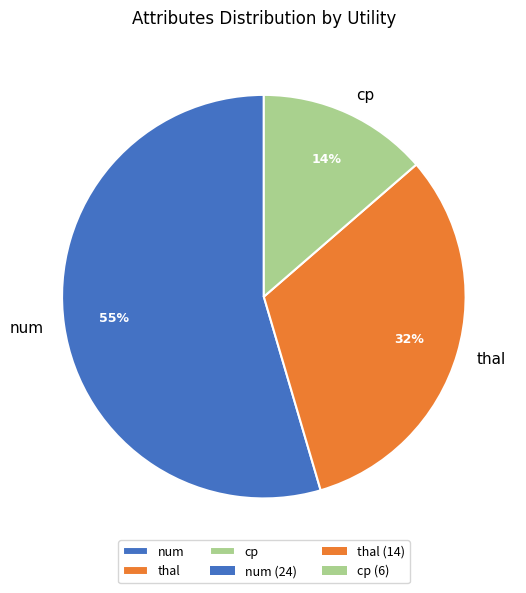

Count the number of slices in the pie.

3